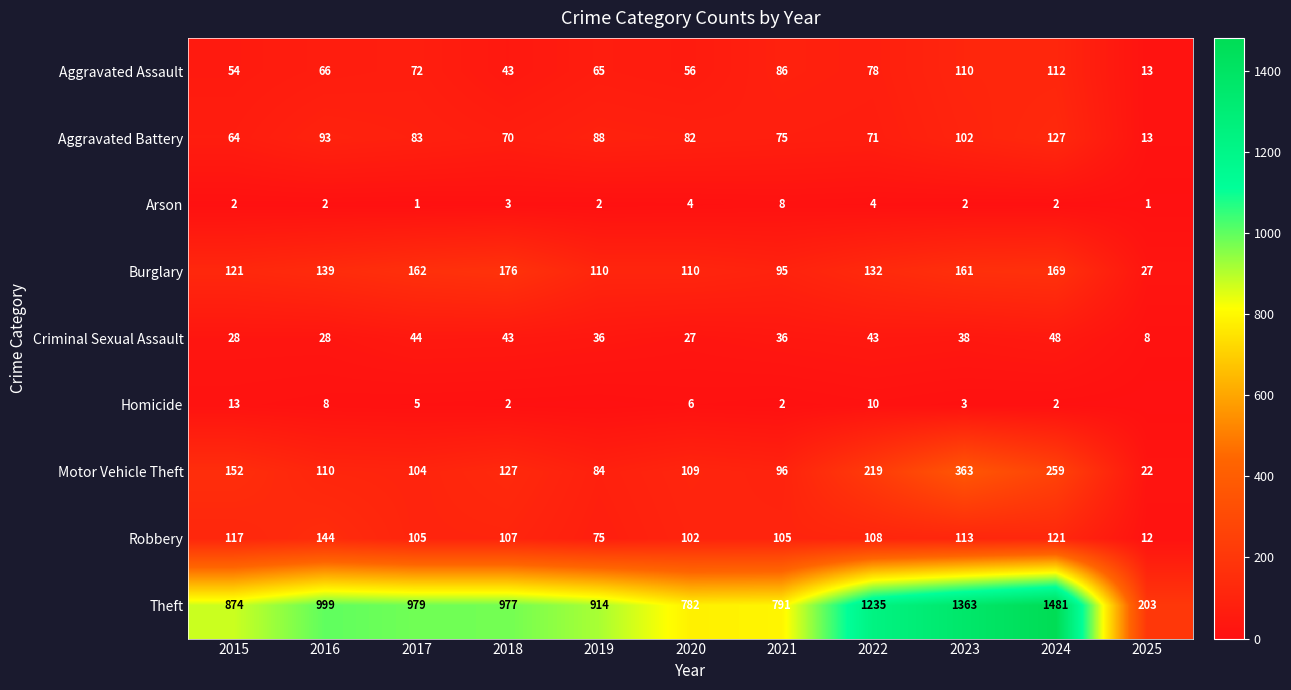

Is it true that Theft equals 1293 at 2021?

False